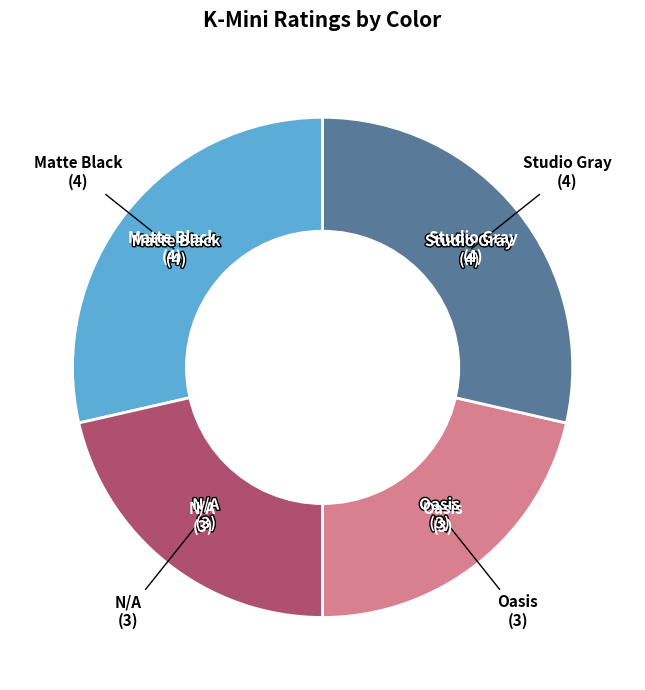

Is there any slice that represents more than half of the pie?

No